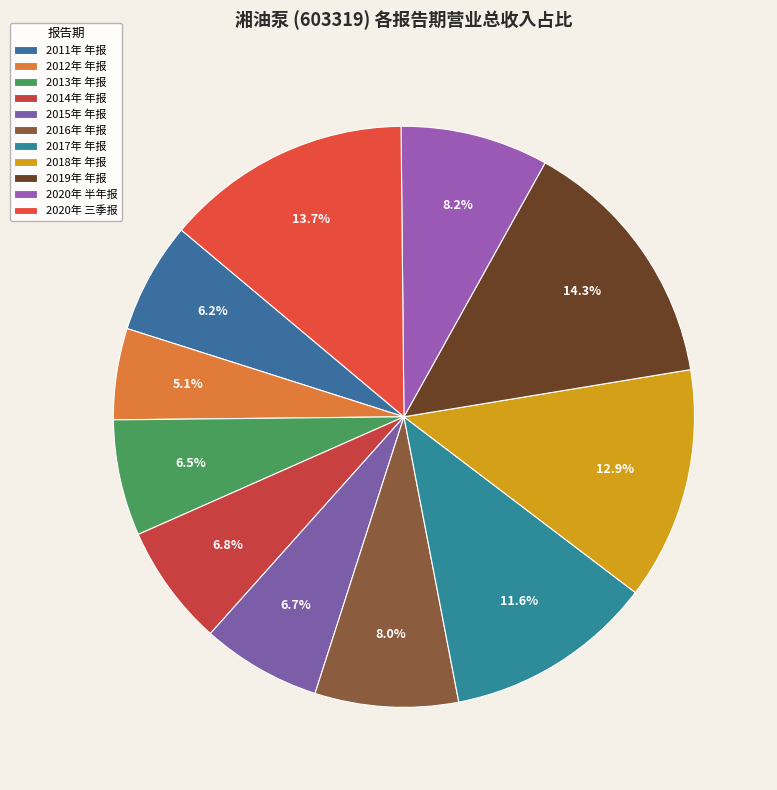

True or false: 2012年 年报 accounts for 1% of the total.

False